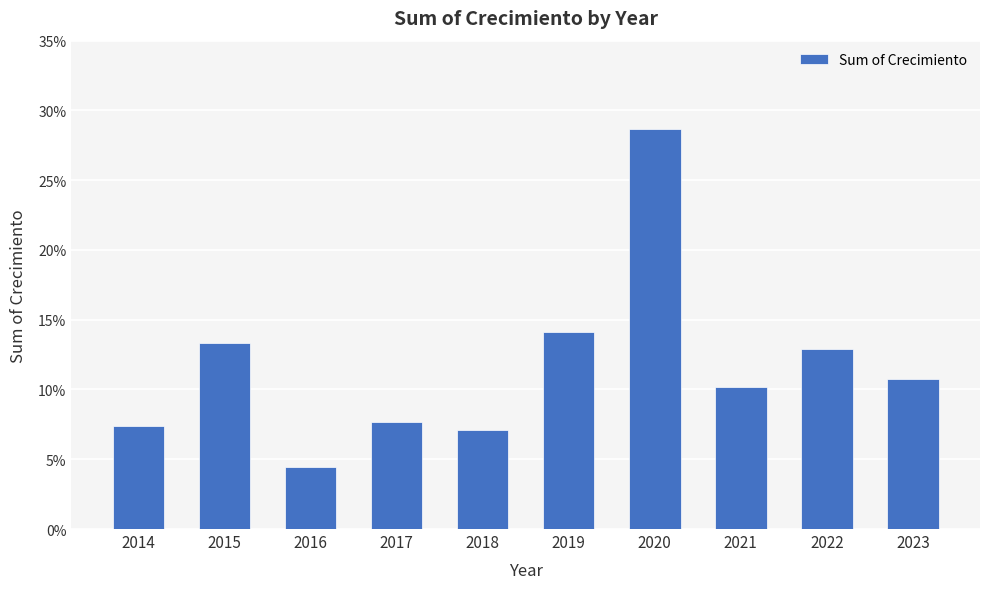

Reading left to right, what are all the values shown in this chart?

0.1	0.1	0.0	0.1	0.1	0.1	0.3	0.1	0.1	0.1